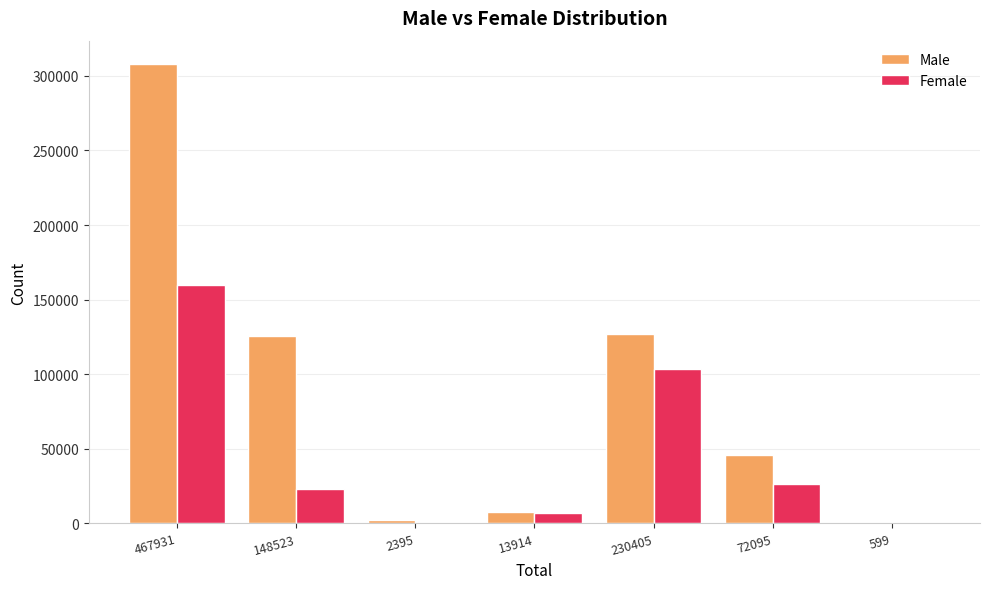

What is the sum of all Female values?

319450